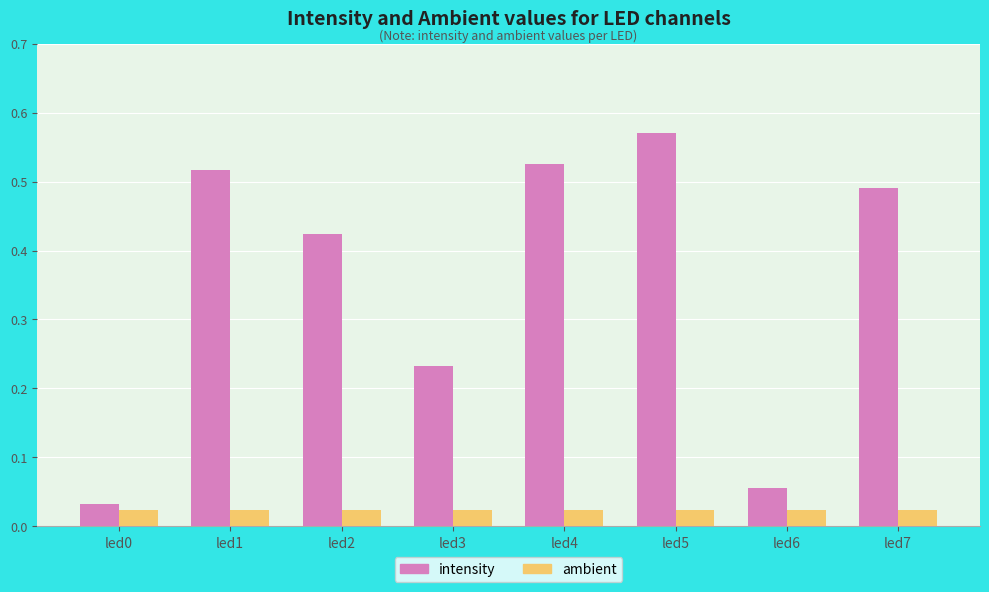

Does the chart contain any negative values?

No